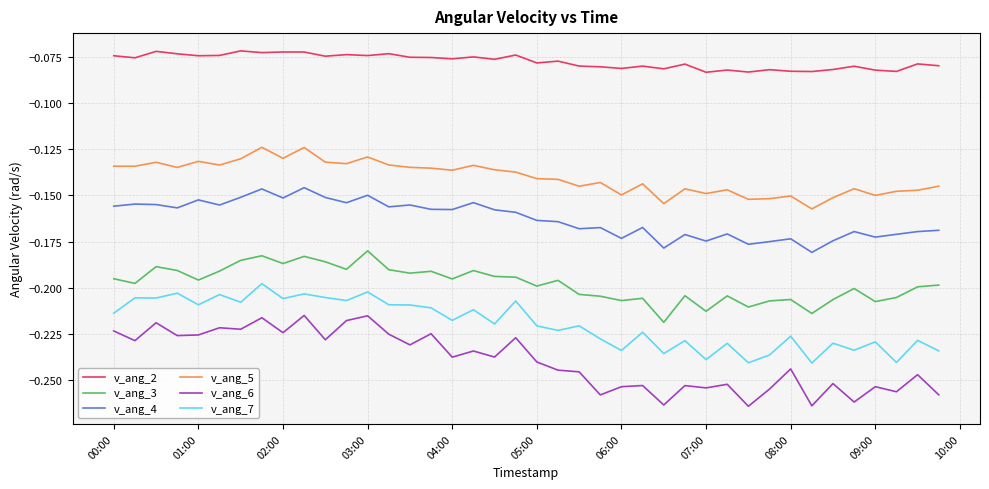

Which series has the largest range (max minus min)?

v_ang_6